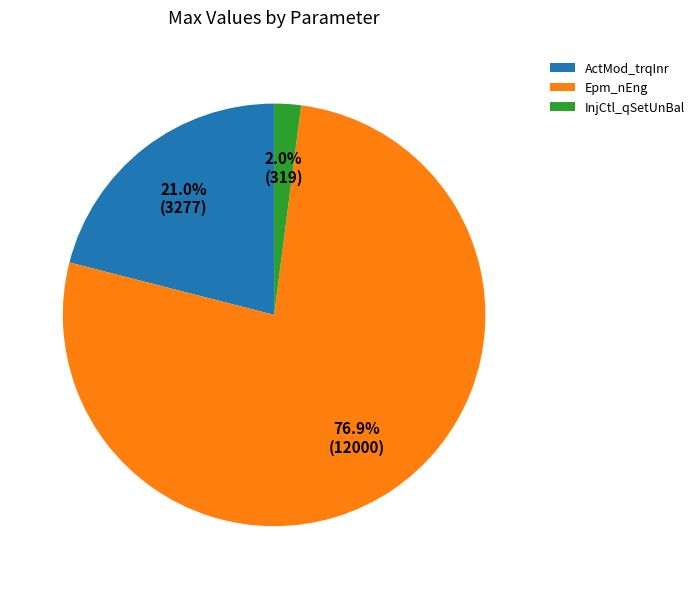

Count the number of slices in the pie.

3